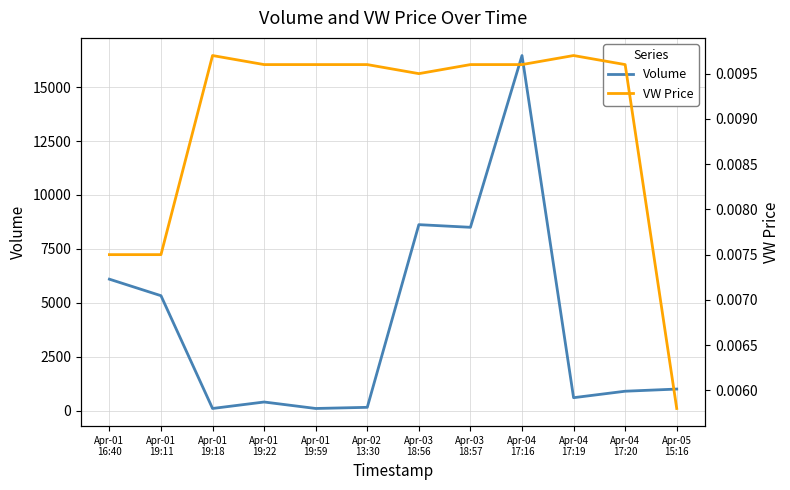

Which category has the lowest value across all series?

Apr-05
15:16